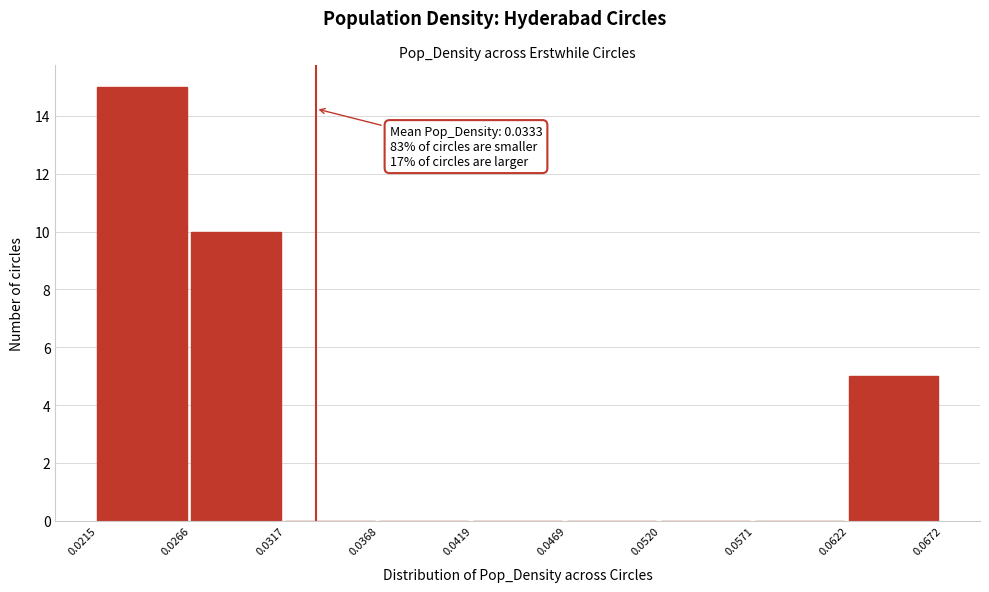

Over which range of the x-axis is the bar tallest?

0.0215 to 0.0266